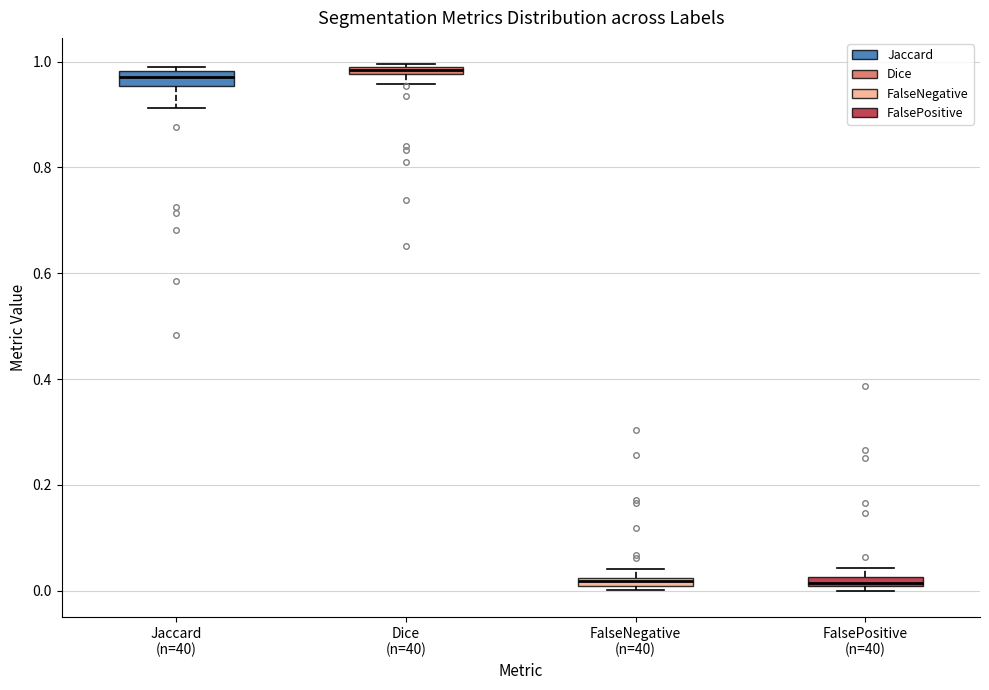

Where is the upper edge of the box for Dice (n=40) on the y-axis? The values are not printed on the chart, so give them approximately, as read against the axis.

1.00